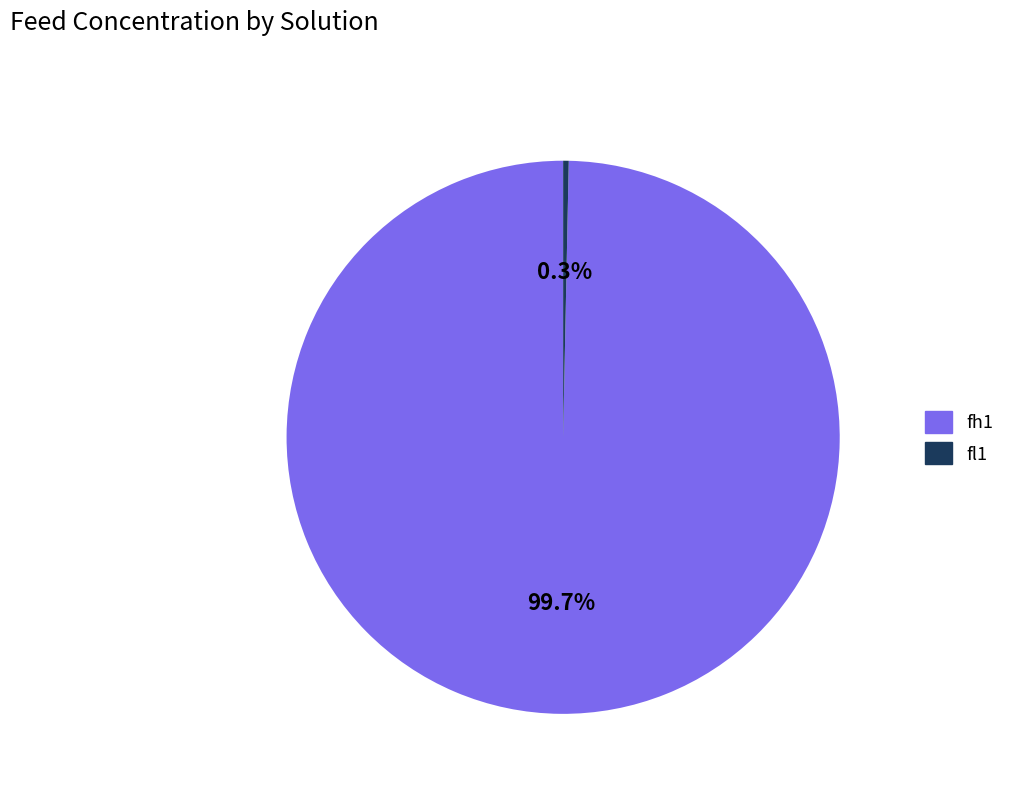

Is it true that fl1 is 12% of the pie?

False